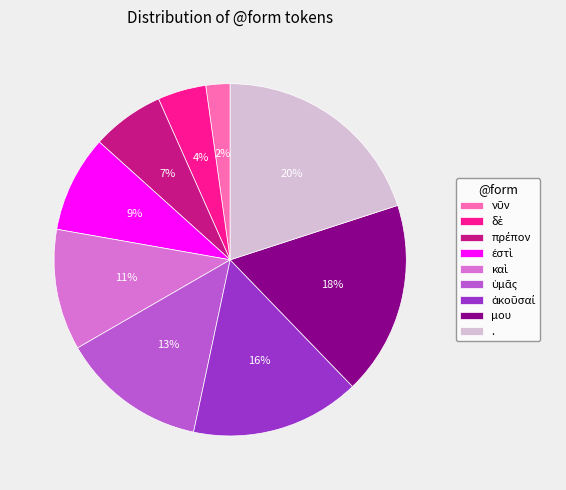

To the nearest percent, what percentage of the pie is μου?

18%